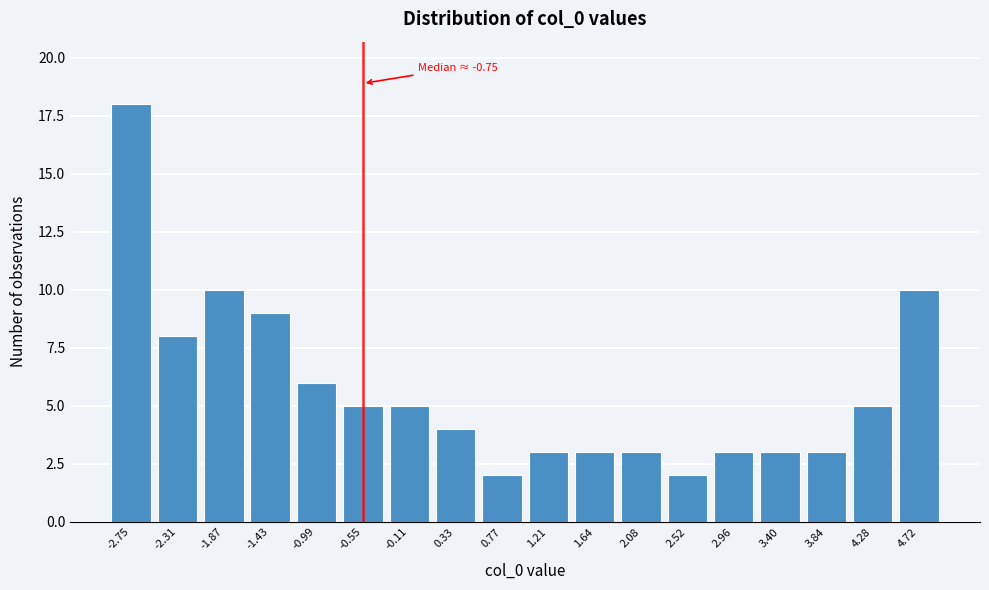

Reading left to right, transcribe all the data shown in this chart.

-2.75=18	-2.31=8	-1.87=10	-1.43=9	-0.99=6	-0.55=5	-0.11=5	0.33=4	0.77=2	1.21=3	1.64=3	2.08=3	2.52=2	2.96=3	3.40=3	3.84=3	4.28=5	4.72=10